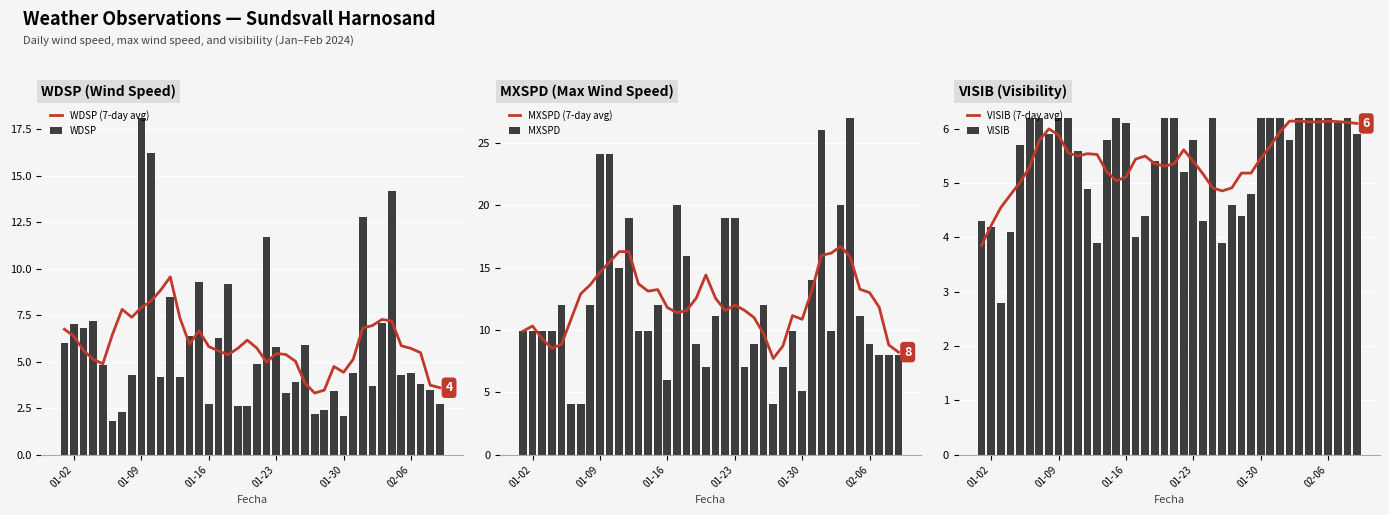

Count the number of data series in this chart.

6